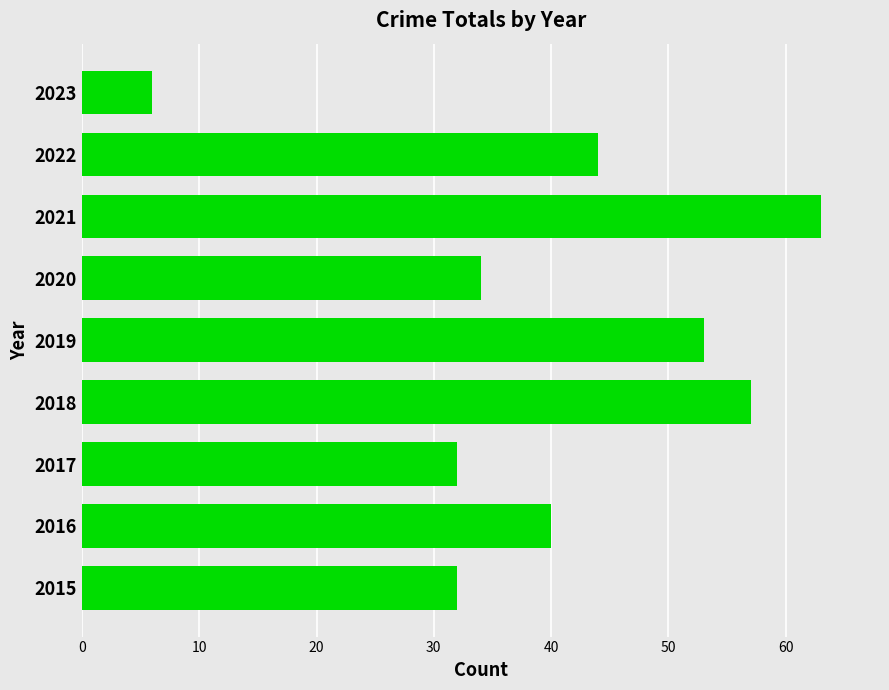

The chart shows a value of 63 at 2021. True or false?

True